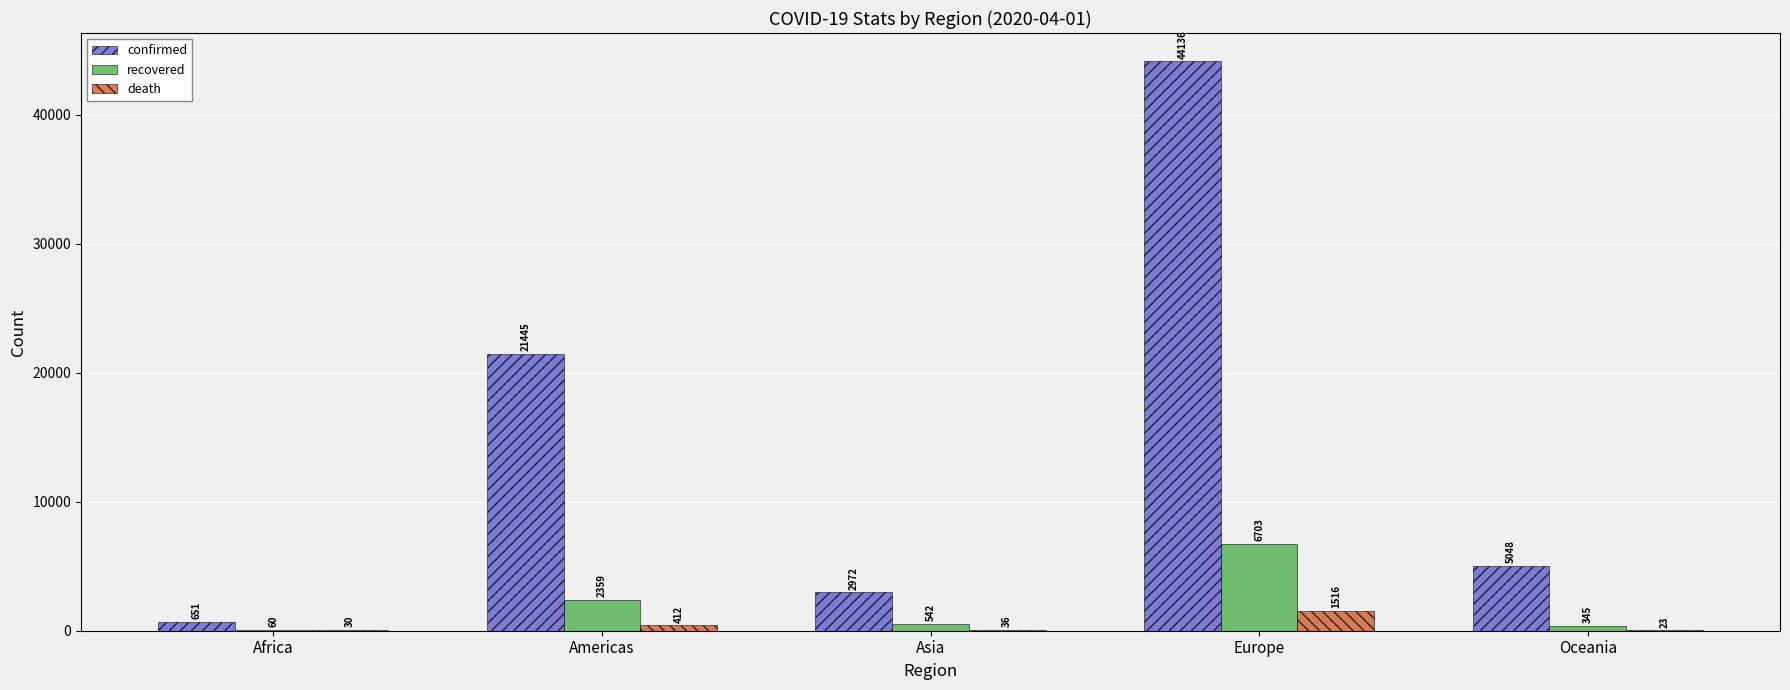

Which series changed the most between Africa and Asia?

confirmed